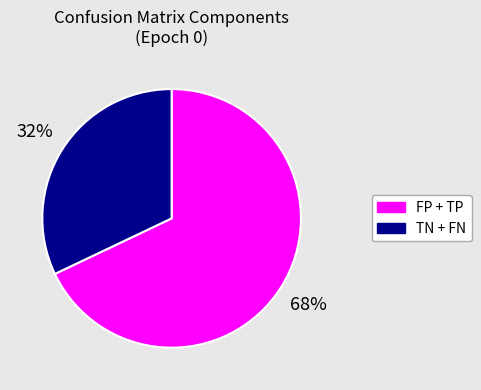

Is there a majority slice in this chart?

Yes